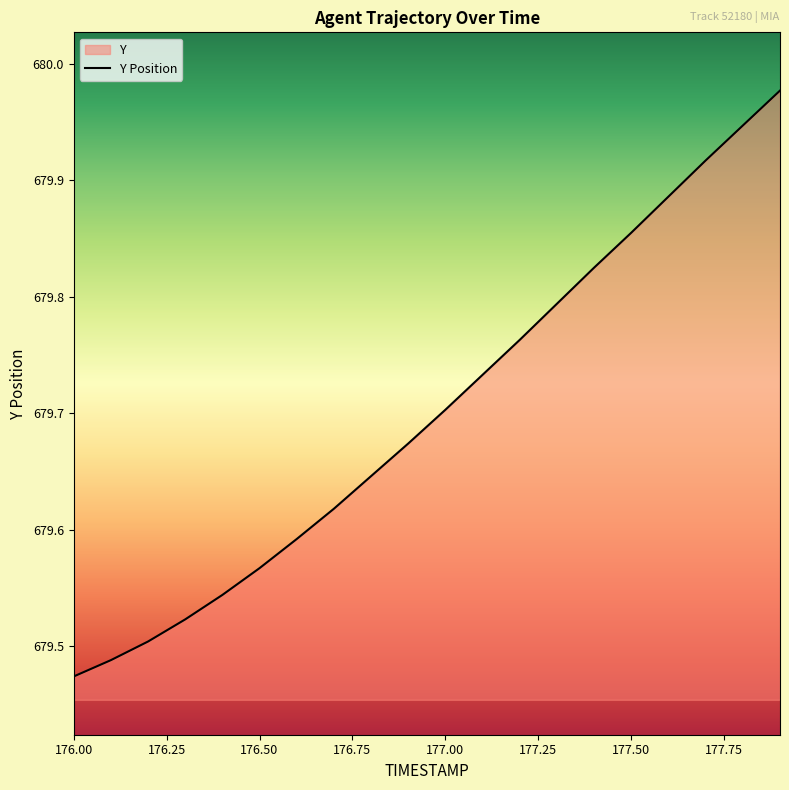

What position from the right is 176.8?

12